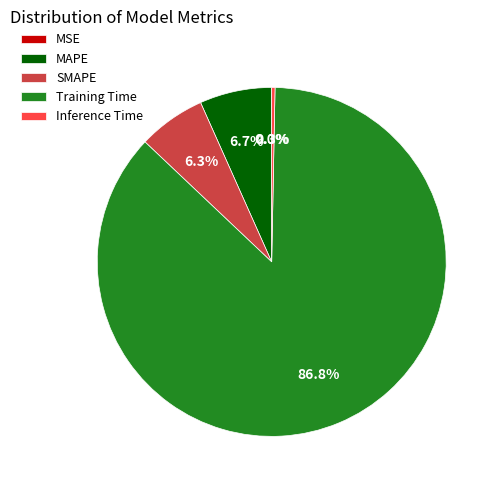

Is there a majority slice in this chart?

Yes